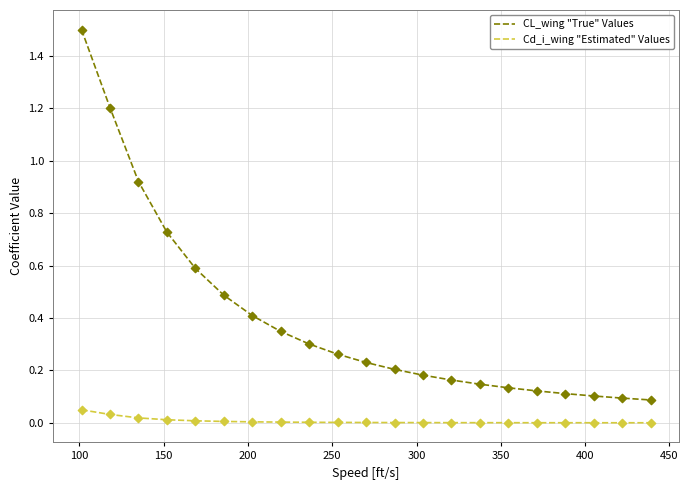

Which series has the widest spread of values?

CL_wing "True" Values